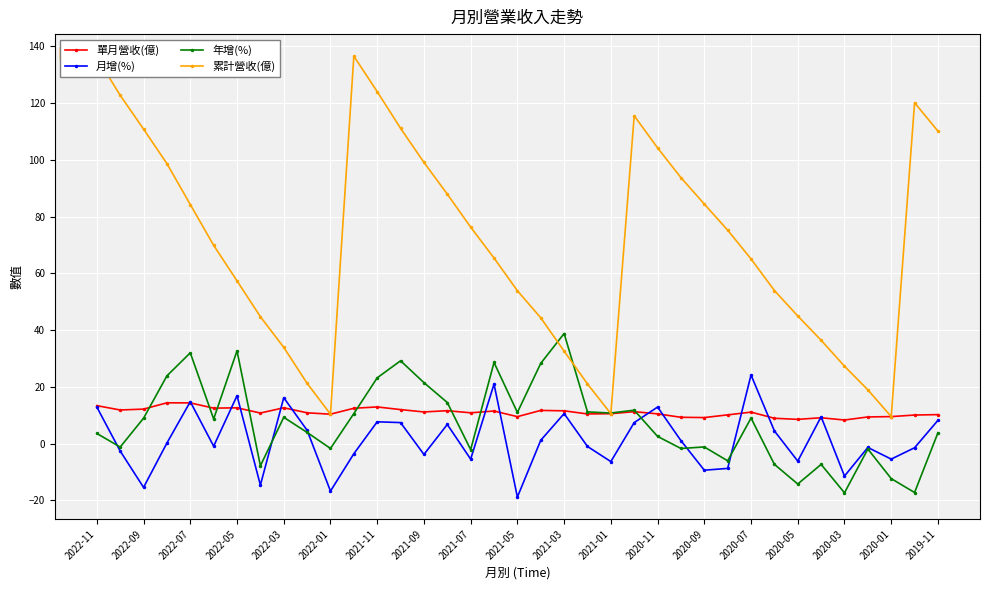

Which series has the largest total across all categories?

累計營收(億)